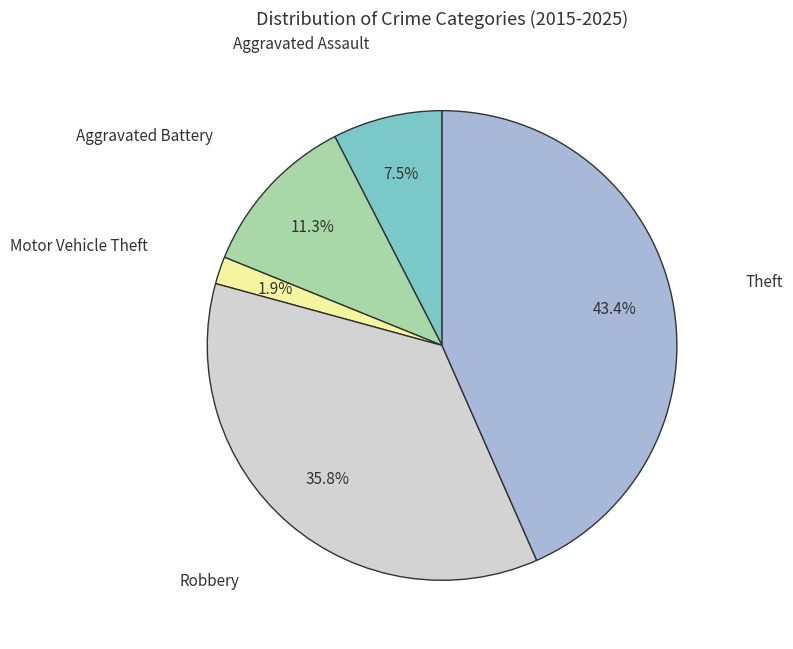

What percentage is the Aggravated Battery slice, to the nearest percent?

11%